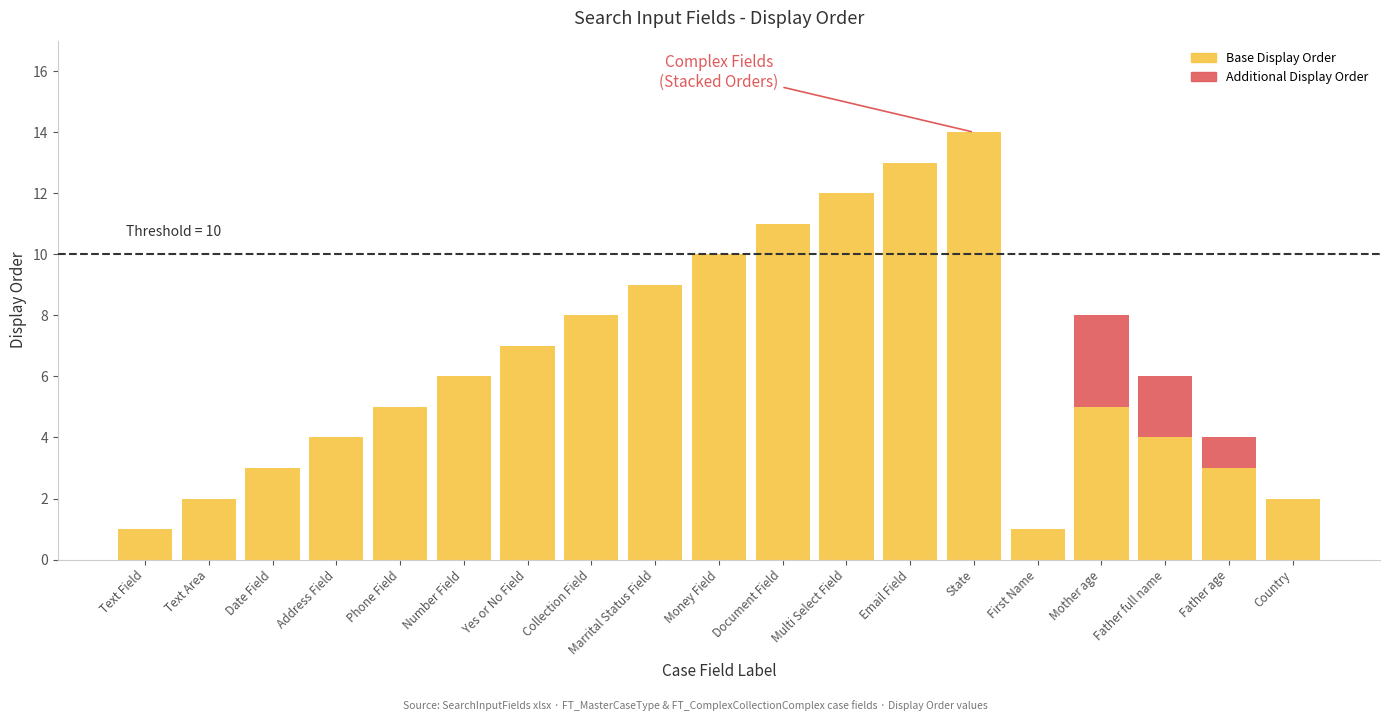

At which label does the data first exceed 5?

Number Field